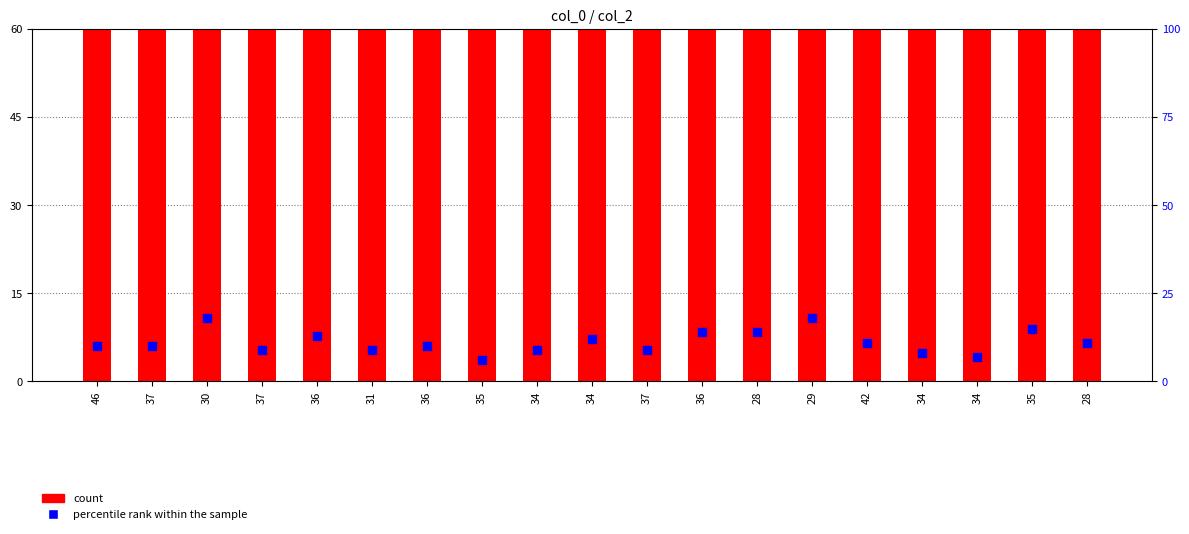

What is the total value across all series at 37?

433